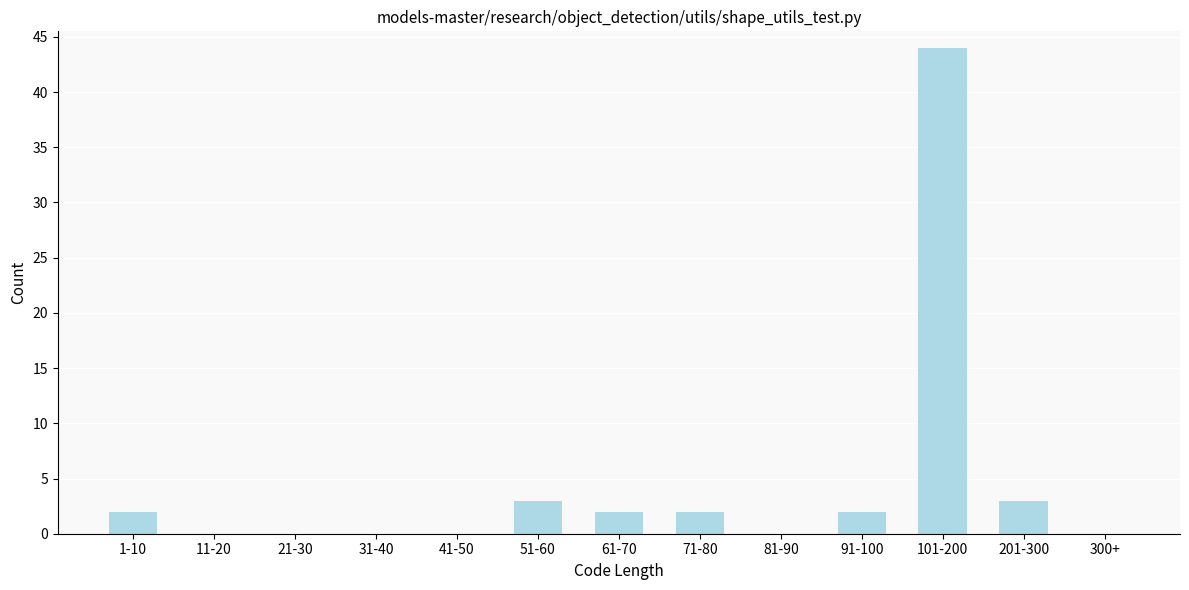

Reading left to right, list all the values displayed in this chart.

1-10=2	11-20=0	21-30=0	31-40=0	41-50=0	51-60=3	61-70=2	71-80=2	81-90=0	91-100=2	101-200=44	201-300=3	300+=0